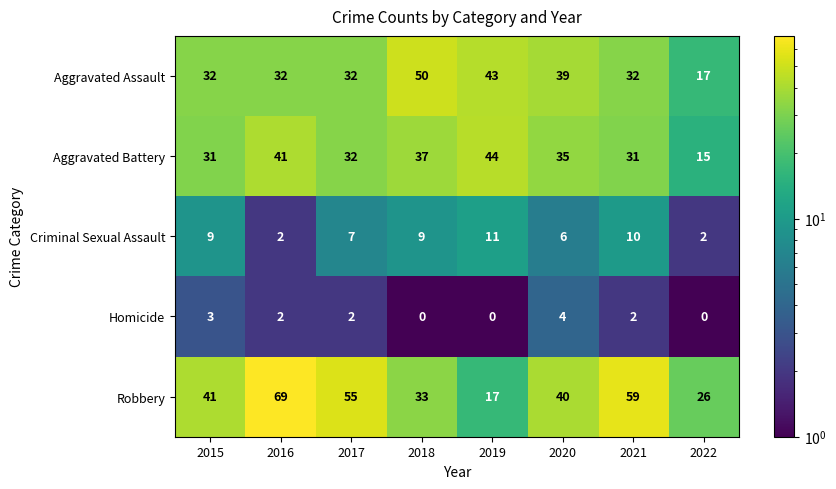

List the series in order of their peak value, highest first.

Robbery, Aggravated Assault, Aggravated Battery, Criminal Sexual Assault, Homicide